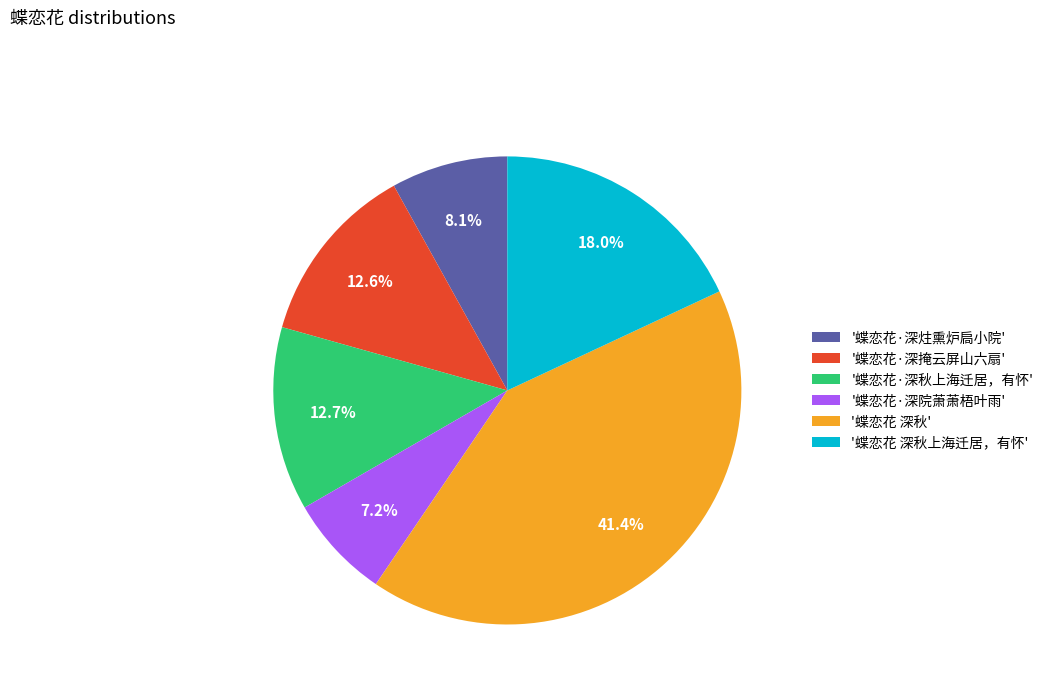

To the nearest percent, what is the average slice percentage?

17%